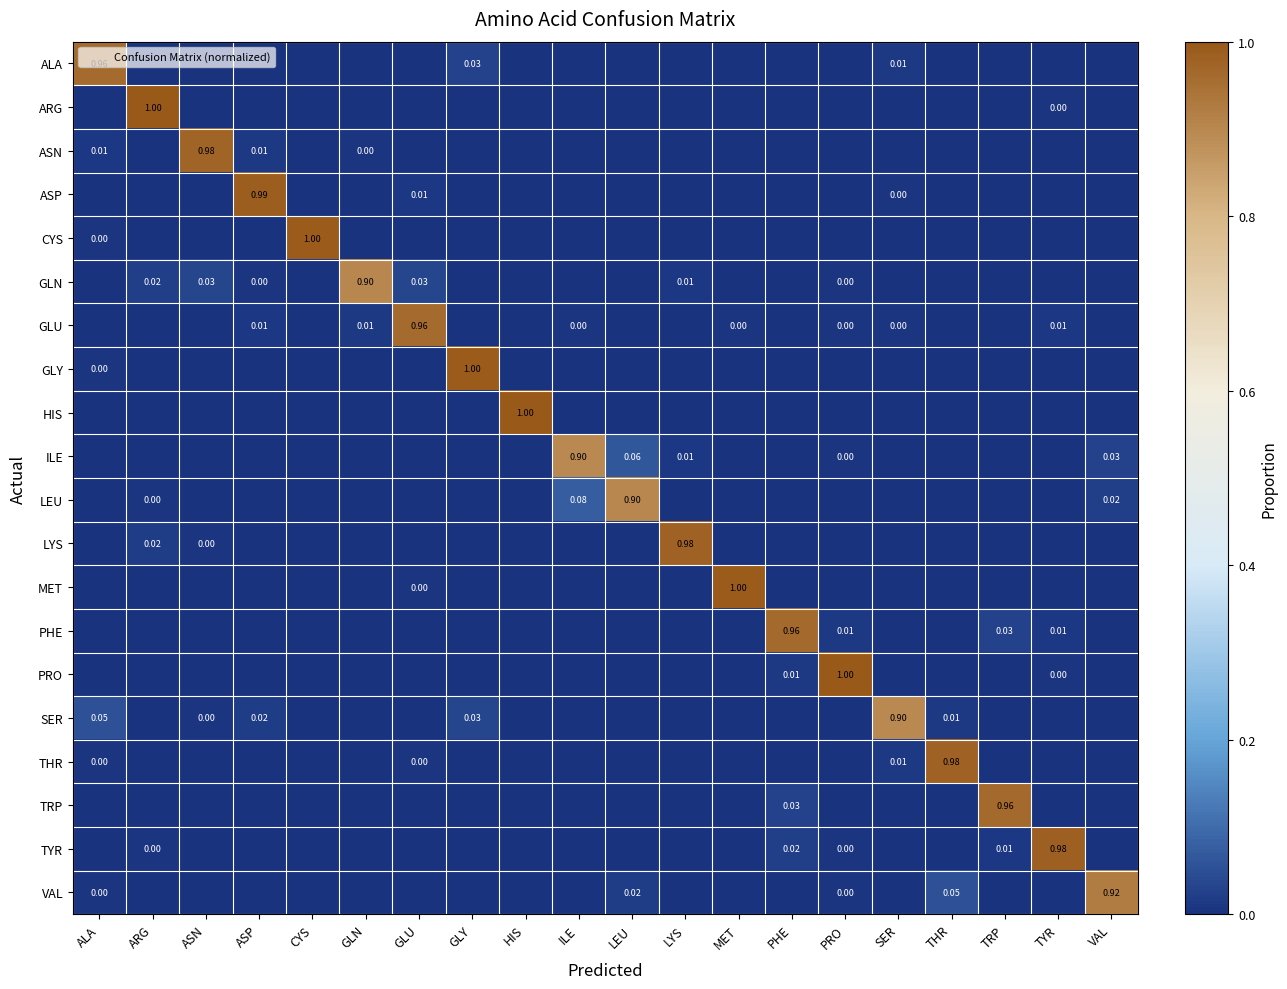

What is the sum of all SER values?

1.0